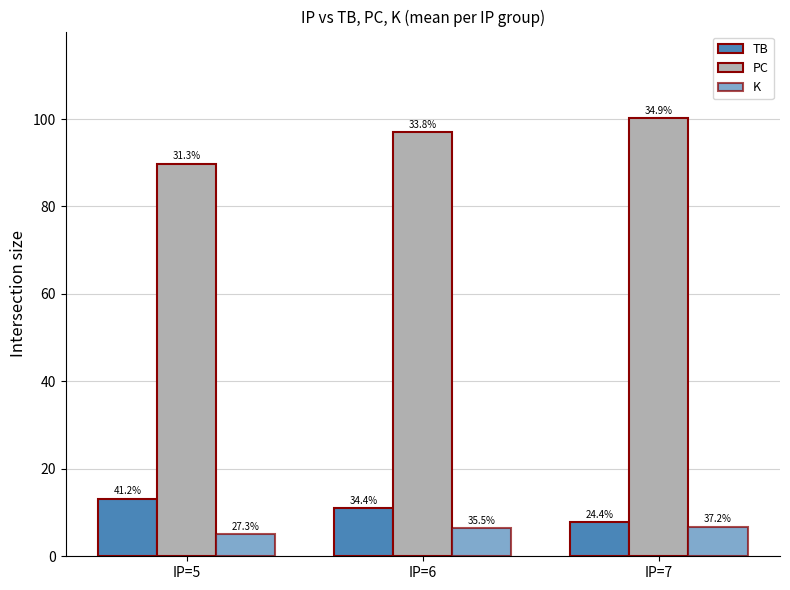

Which series has the largest total across all categories?

PC